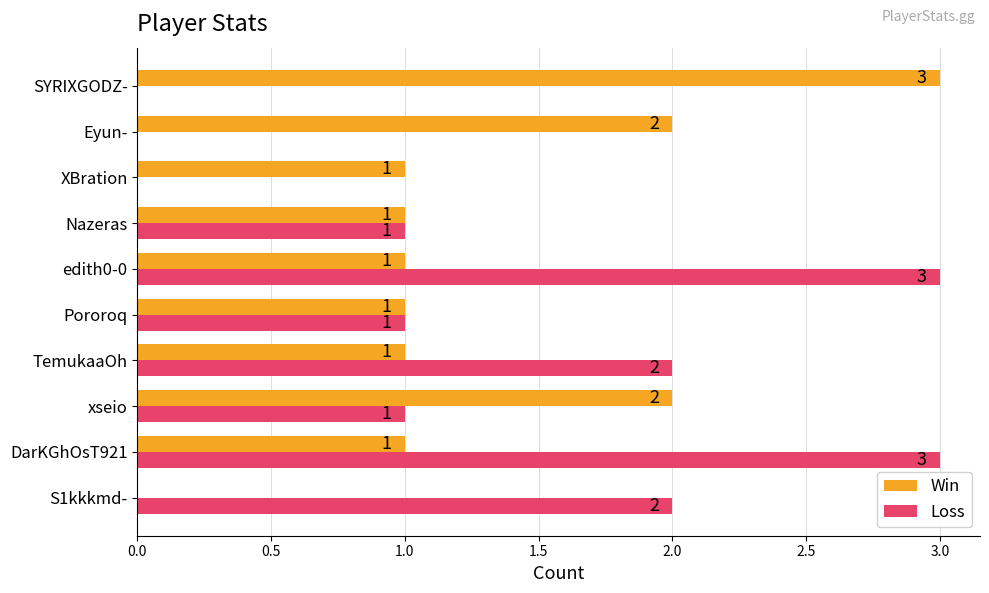

What is the total value across all series at edith0-0?

4